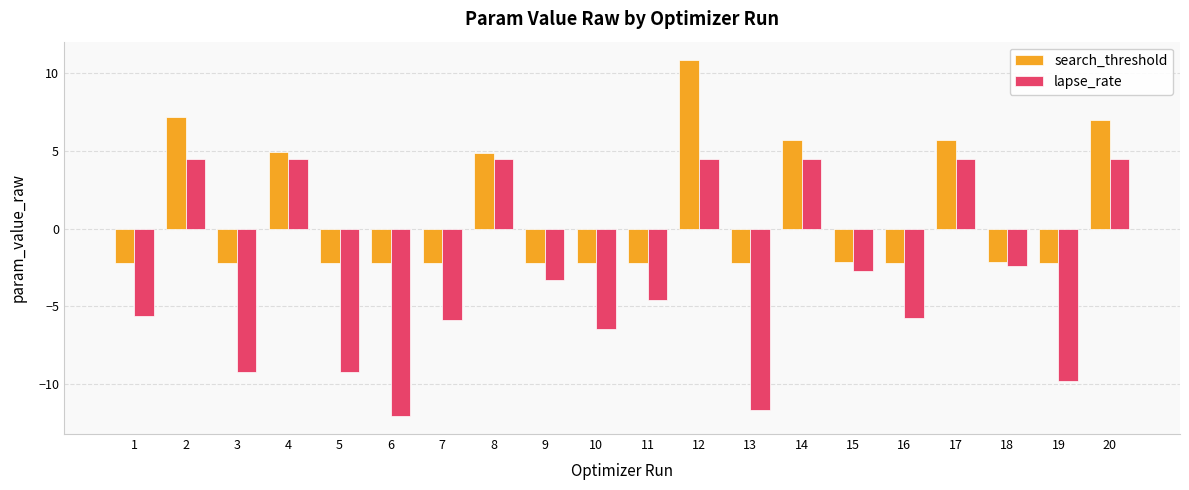

Which series changed the most between 1 and 20?

lapse_rate